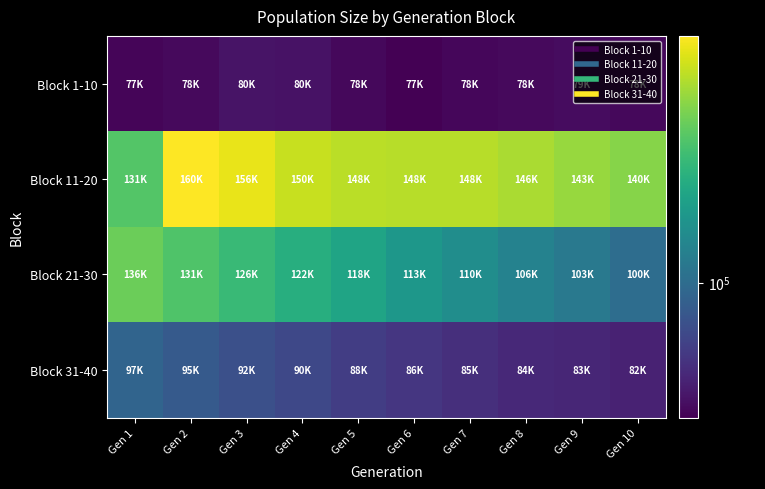

Reading left to right, transcribe all the data shown in this chart.

Block 1-10: Gen 1=77880	Gen 2=78639	Gen 3=80217	Gen 4=80015	Gen 5=78393	Gen 6=77215	Gen 7=78187	Gen 8=78723	Gen 9=79140	Gen 10=78541
Block 11-20: Gen 1=131998	Gen 2=160425	Gen 3=156453	Gen 4=150897	Gen 5=148779	Gen 6=148159	Gen 7=148235	Gen 8=146056	Gen 9=143475	Gen 10=140463
Block 21-30: Gen 1=136100	Gen 2=131187	Gen 3=126862	Gen 4=122212	Gen 5=118302	Gen 6=113706	Gen 7=110376	Gen 8=106729	Gen 9=103754	Gen 10=100249
Block 31-40: Gen 1=97850	Gen 2=95016	Gen 3=92430	Gen 4=90351	Gen 5=88271	Gen 6=86718	Gen 7=85280	Gen 8=84021	Gen 9=83492	Gen 10=82828